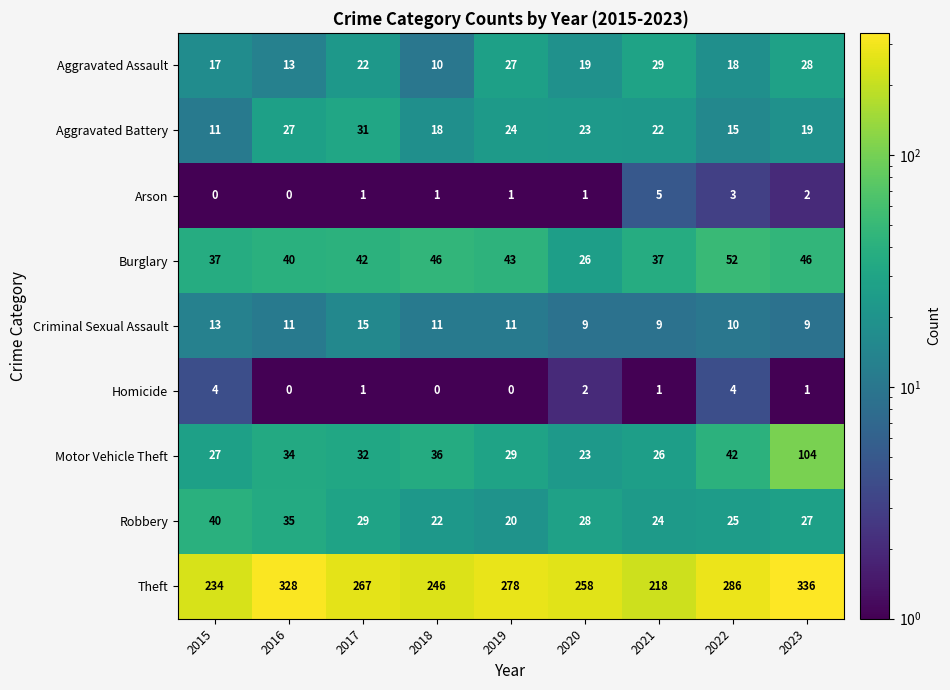

At which category is the sum across all series the highest?

2023